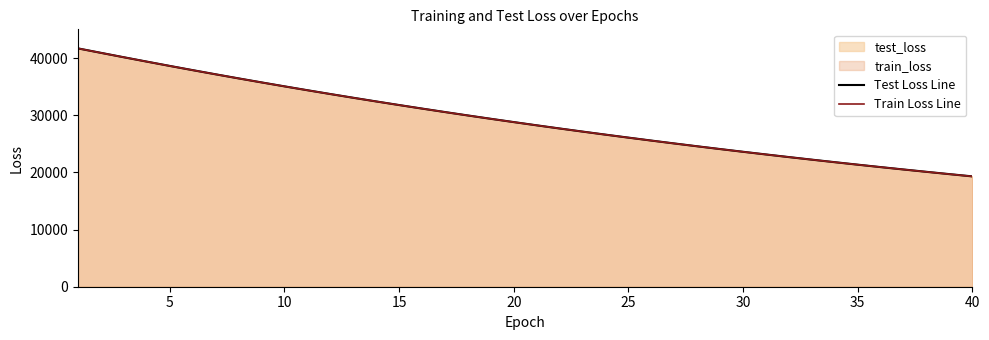

What is the difference between the Test Loss Line values at 40 and 30?

4304.4